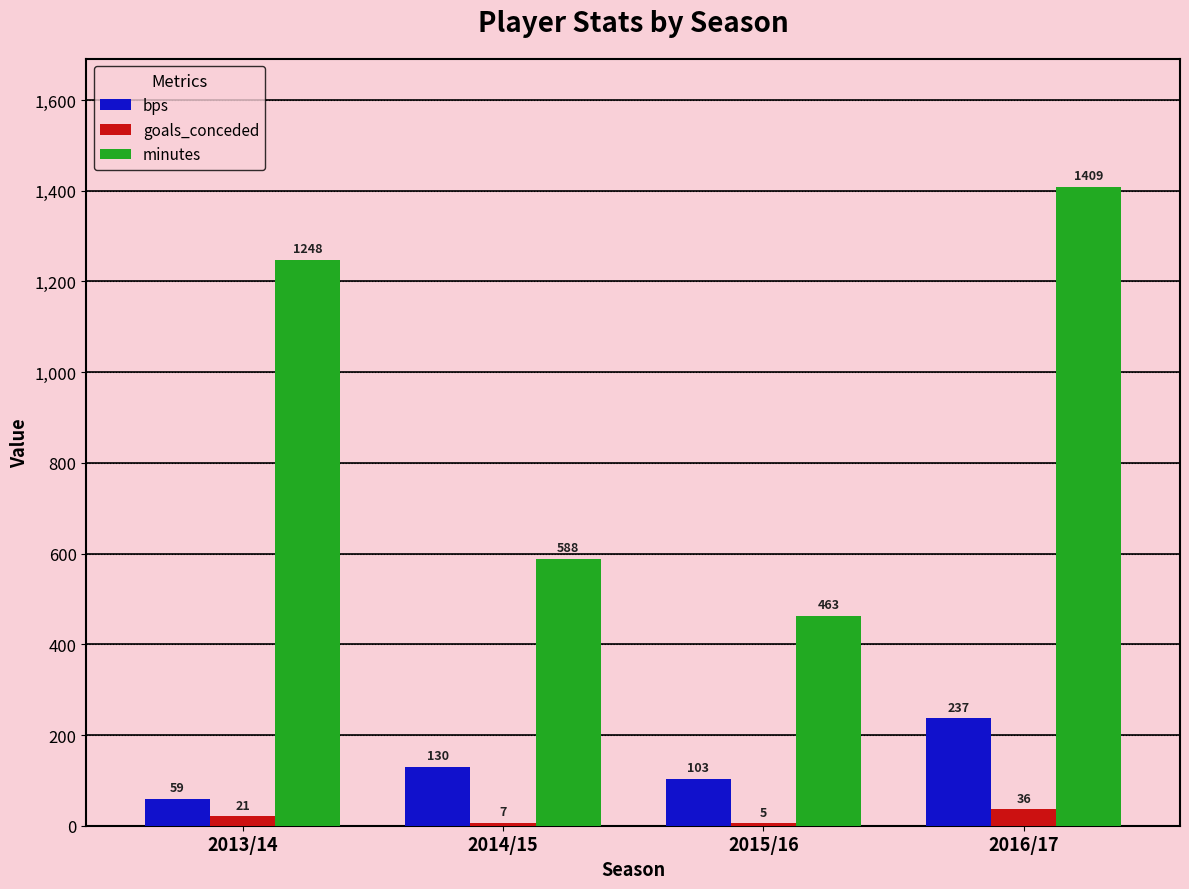

What is the maximum value shown in the chart?

1409